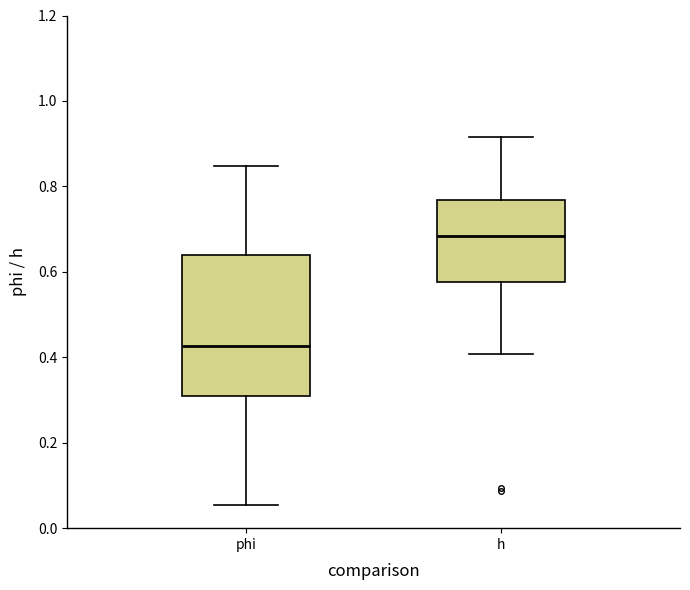

Comparing the boxes themselves (not the whiskers), which one is the tallest?

phi